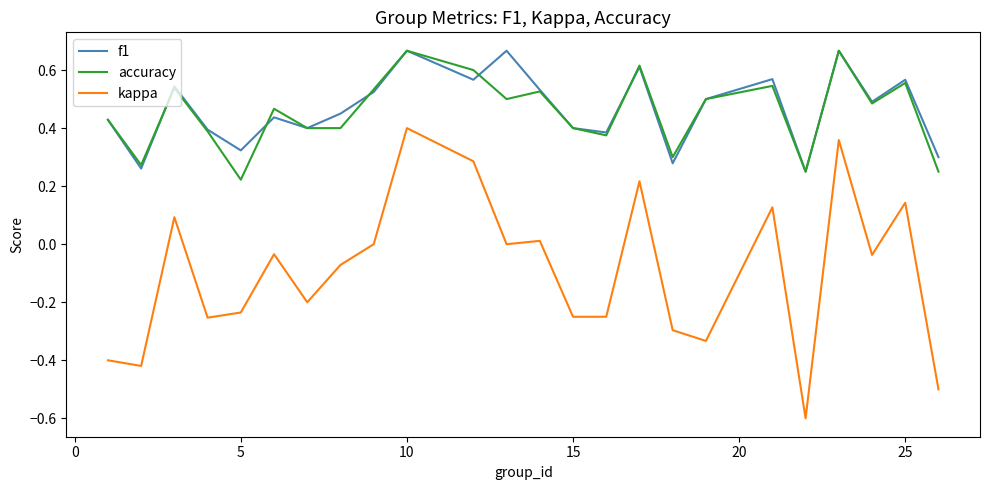

Which series has the largest range (max minus min)?

kappa